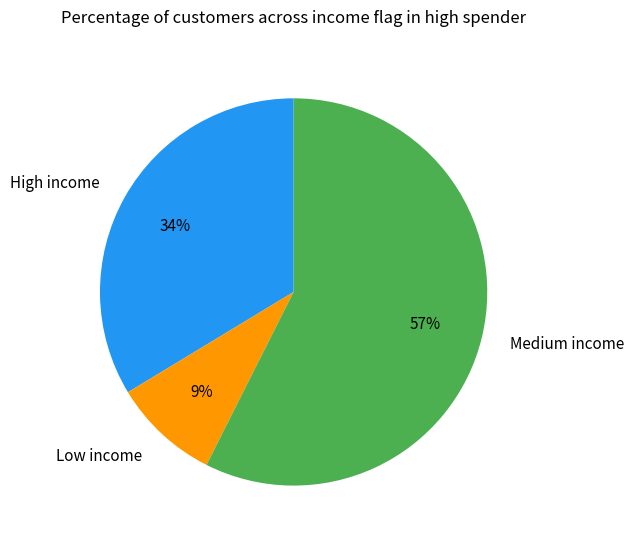

Count the number of slices in the pie.

3